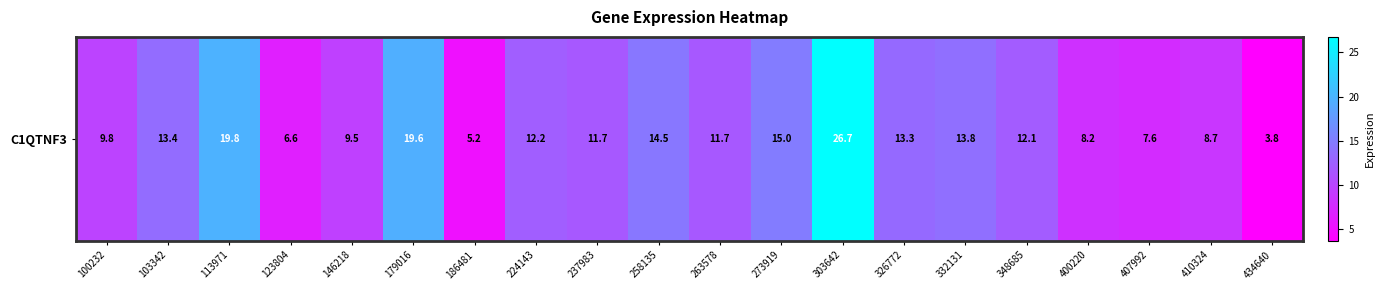

Reading left to right, list all the values displayed in this chart.

100232=9.8	103342=13.4	113971=19.8	123804=6.6	146218=9.5	179016=19.6	186481=5.2	224143=12.2	237983=11.7	258135=14.5	263578=11.7	273919=15.0	303642=26.7	326772=13.3	332131=13.8	348685=12.1	400220=8.2	407992=7.6	410324=8.7	434640=3.8